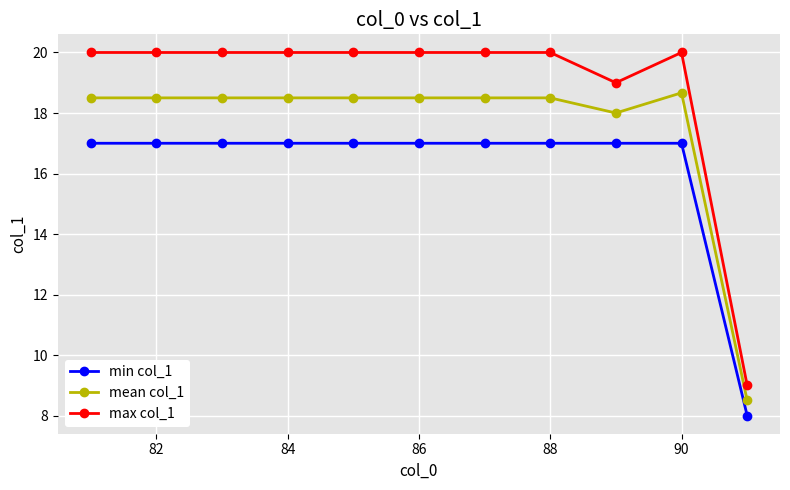

Which series has the widest spread of values?

max col_1